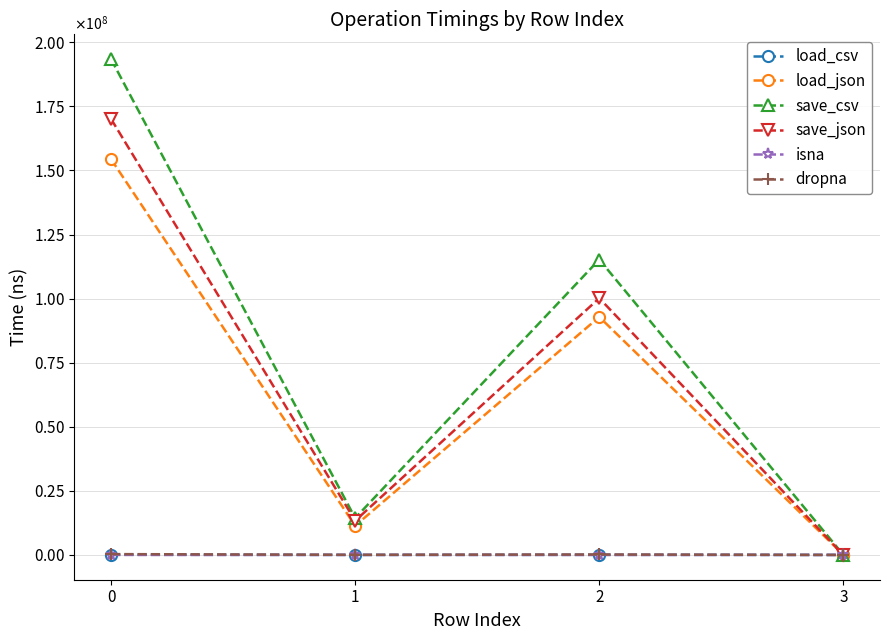

Where is dropna nearest to the value 162227?

2